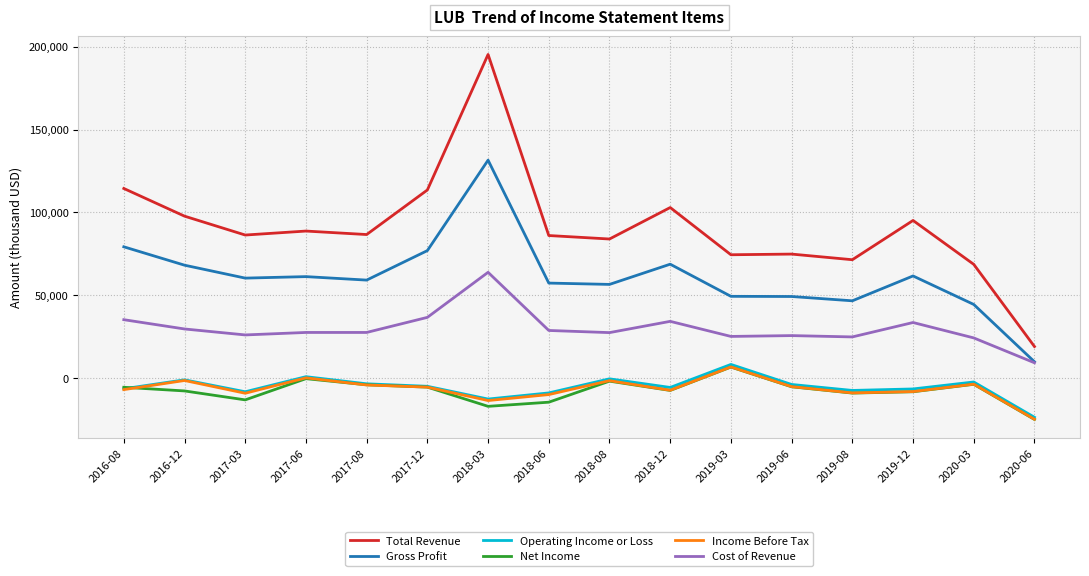

The value of Gross Profit at 2016-12 is 104356. True or false?

False